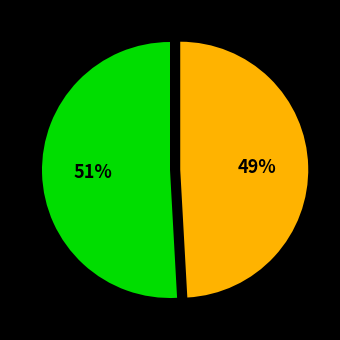

Is there a majority slice in this chart?

Yes